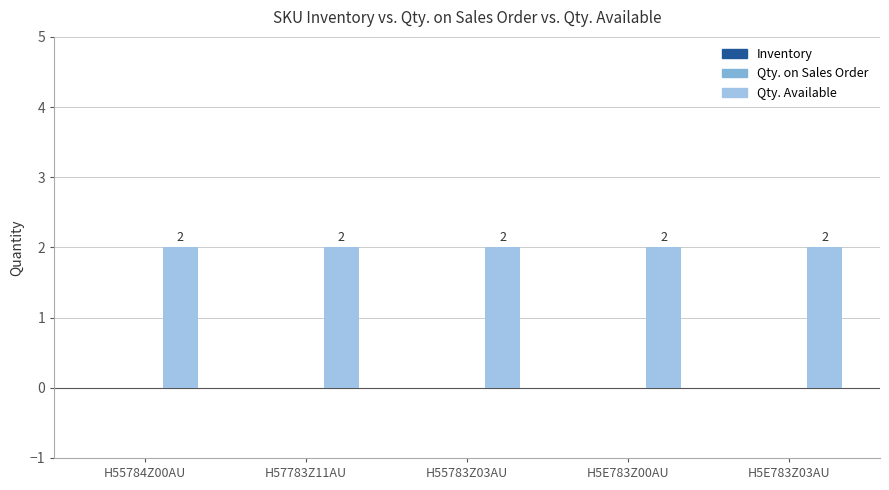

What is the greatest value displayed?

2